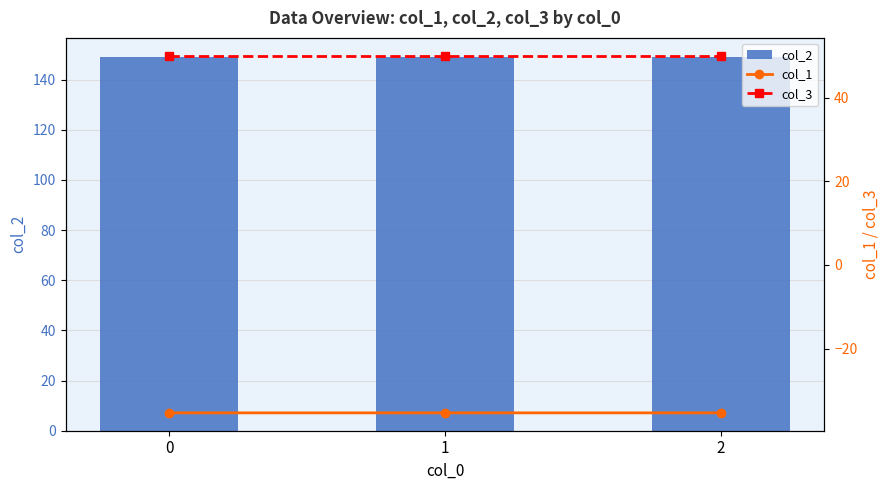

At which label is col_1 closest to -35?

2